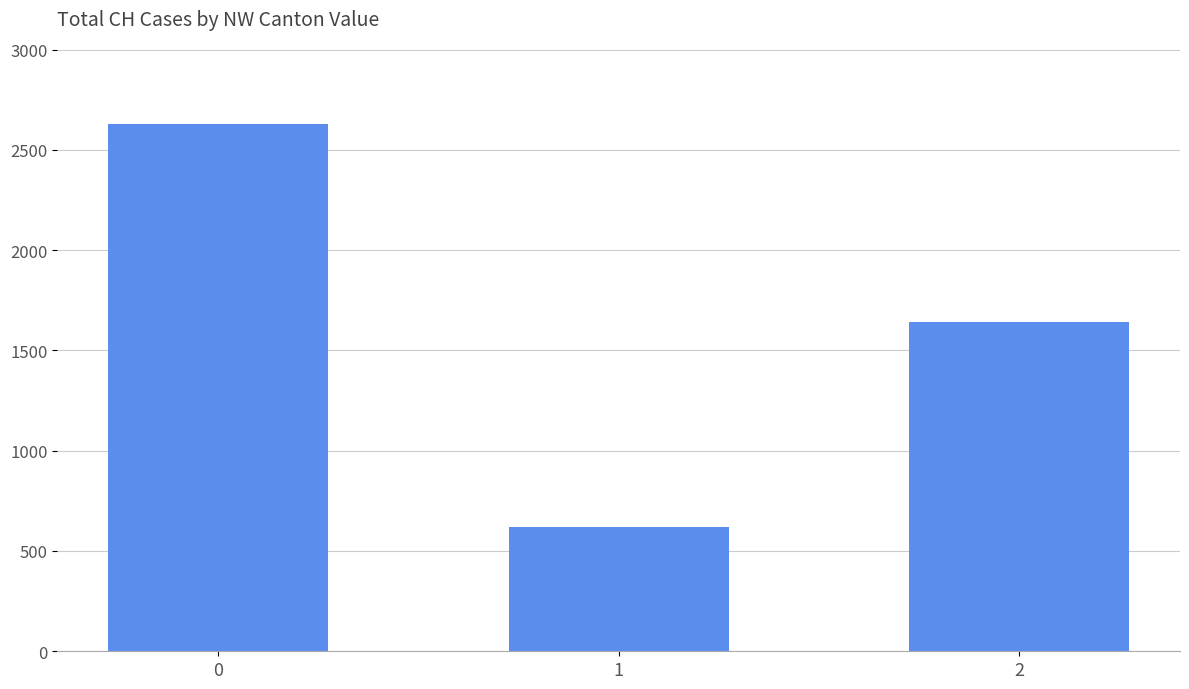

Reading left to right, list all the values displayed in this chart.

2631	621	1640